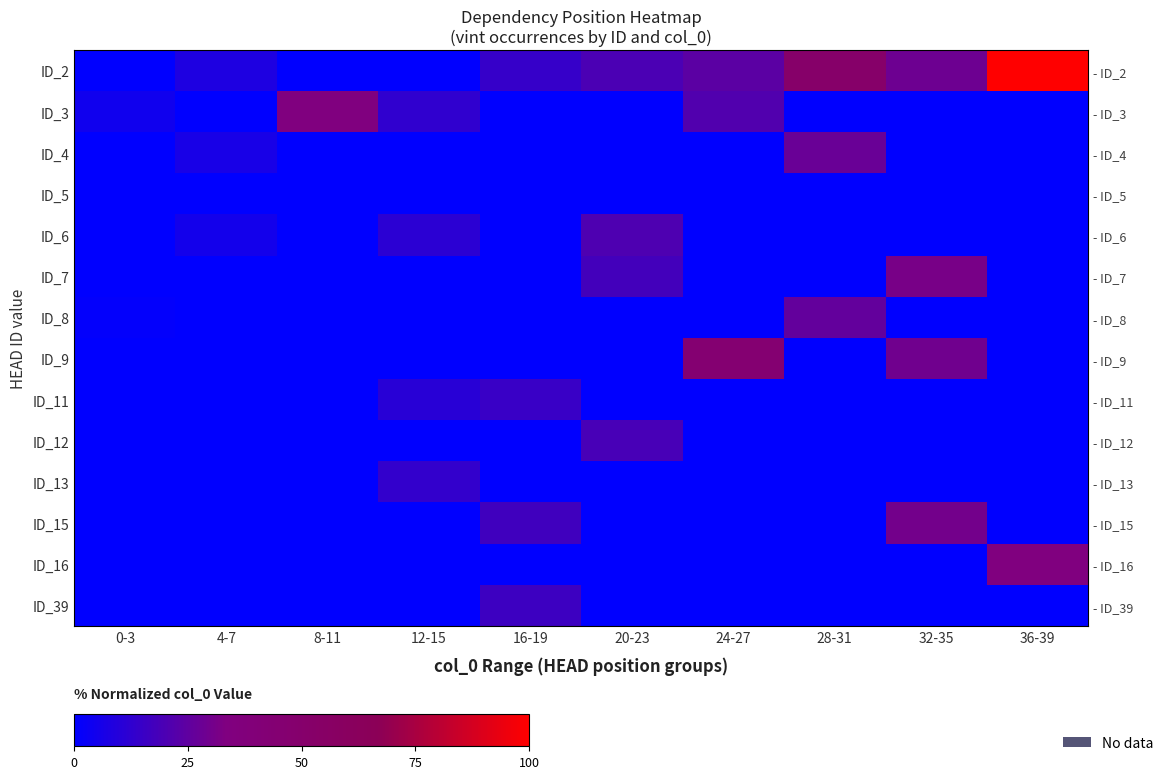

Rank the series by their maximum value, from lowest to highest.

ID_5, ID_13, ID_11, ID_39, ID_12, ID_6, ID_8, ID_4, ID_15, ID_7, ID_3, ID_16, ID_9, ID_2